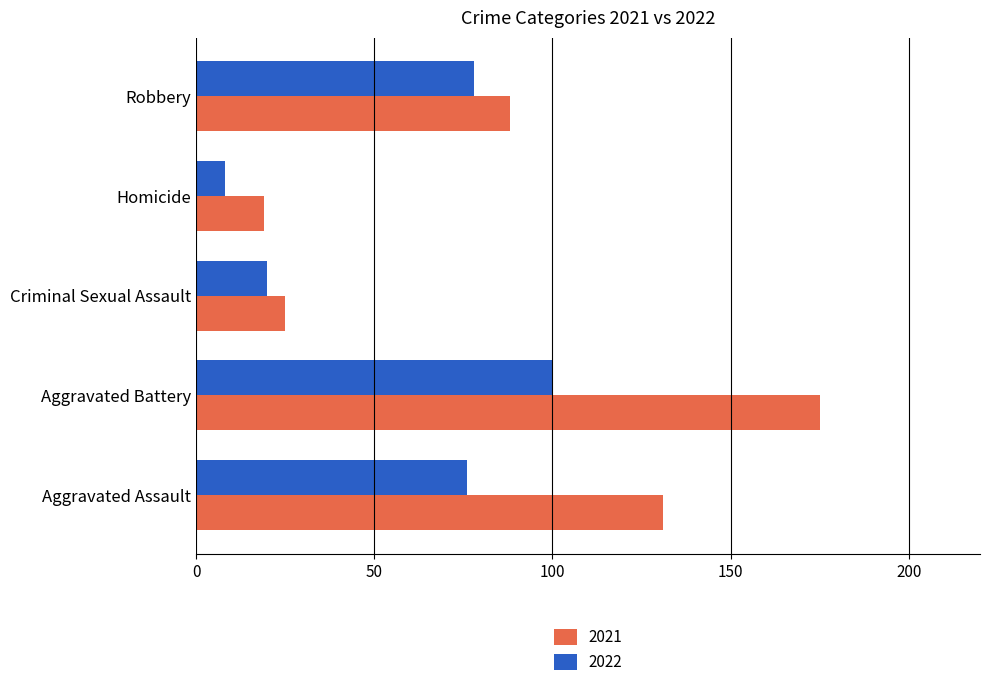

How many distinct data groups are displayed?

2